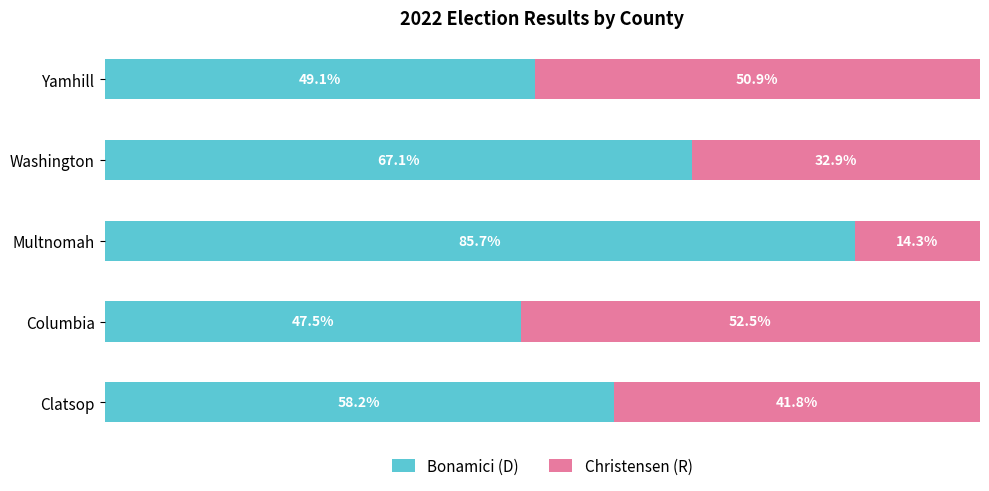

Rank the categories by Bonamici (D) value from highest to lowest.

Multnomah, Washington, Clatsop, Yamhill, Columbia